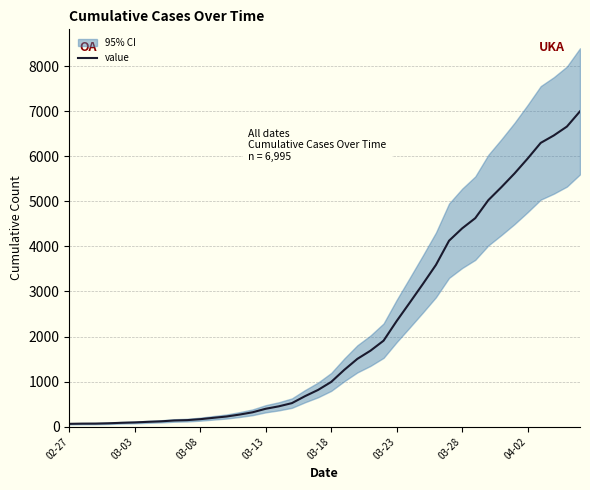

Is it true that the value at 03-28 is 157?

False